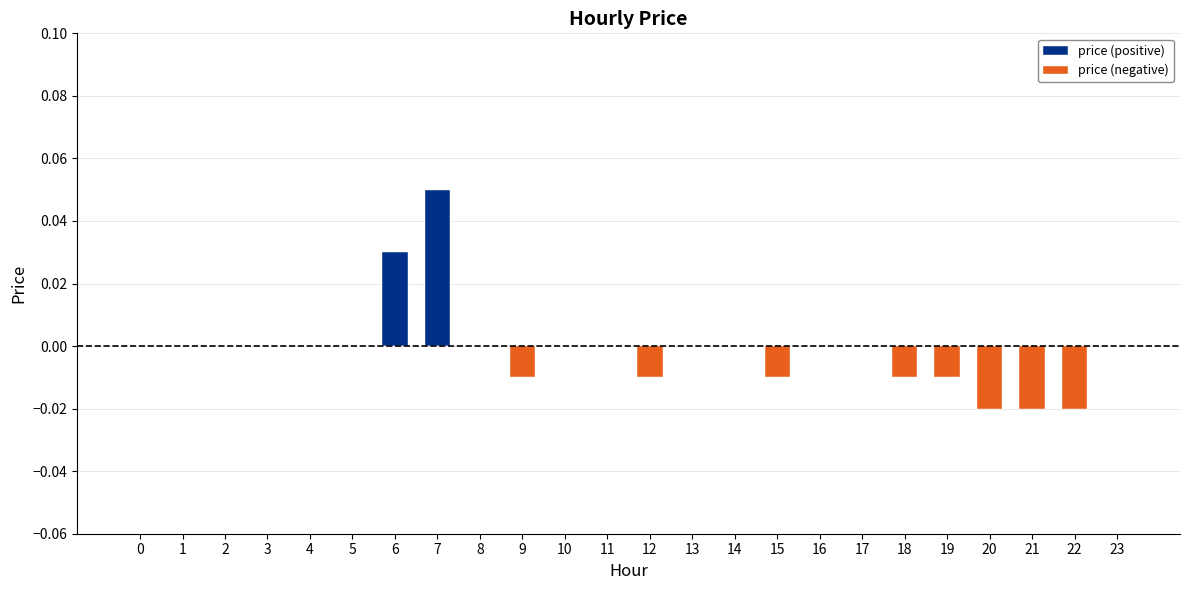

Which category has the lowest value across all series?

20